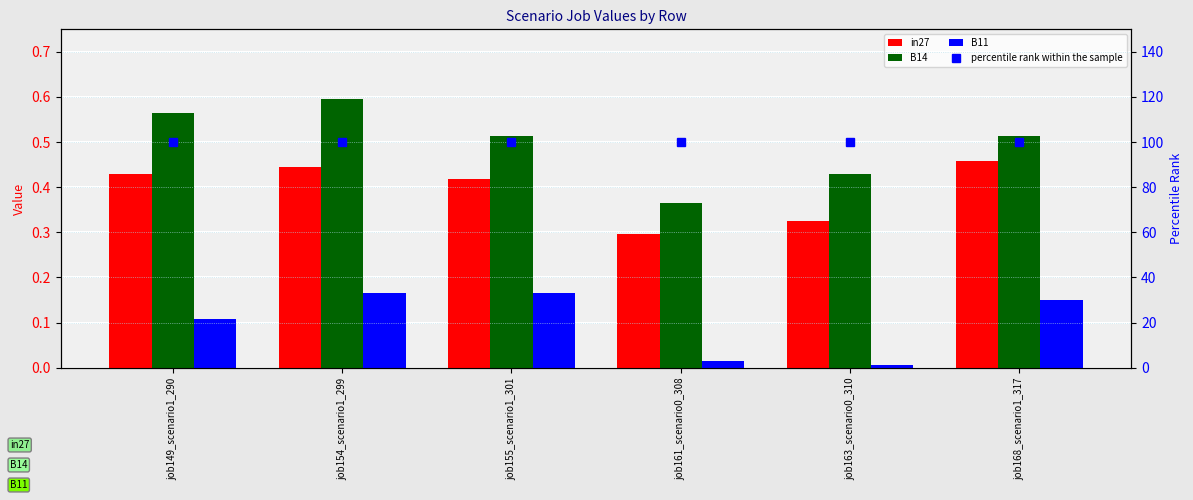

Rank the categories by B14 value from lowest to highest.

job161_scenario0_308, job163_scenario0_310, job155_scenario1_301, job168_scenario1_317, job149_scenario1_290, job154_scenario1_299